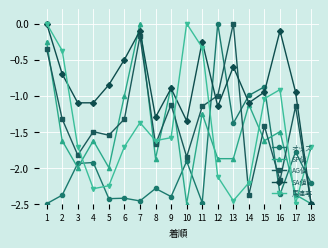

How many intersections are there between 馬連率 and オッズ?

6